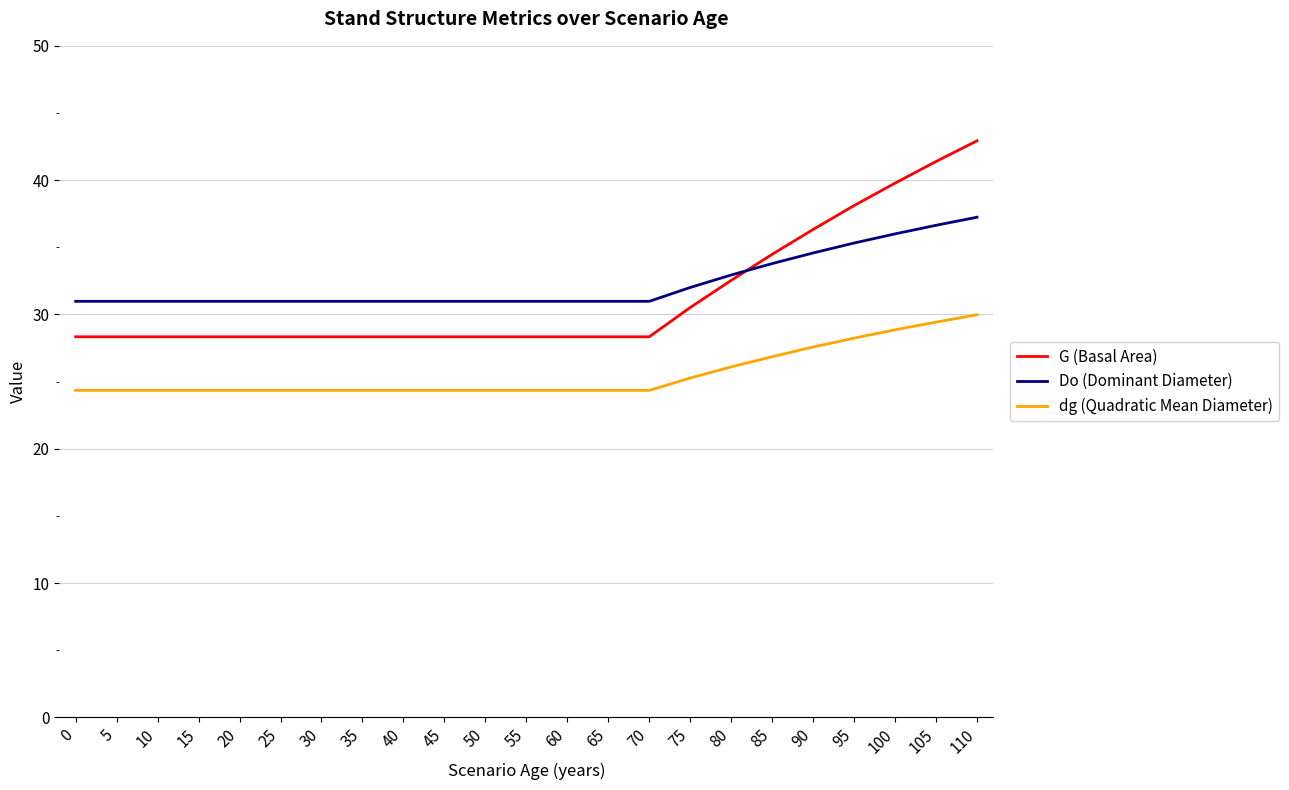

True or false: G (Basal Area) and dg (Quadratic Mean Diameter) intersect in this chart.

False